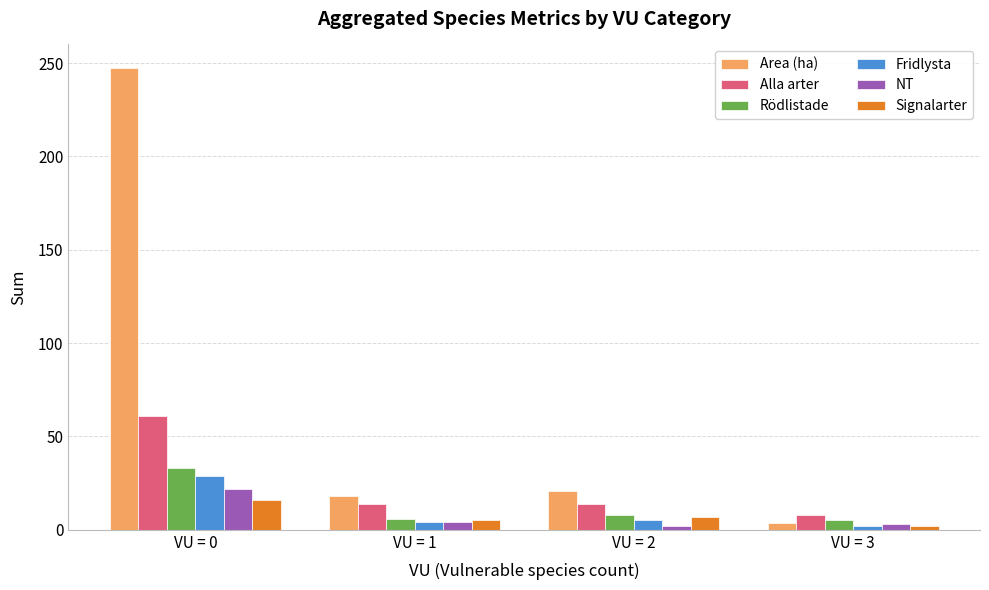

Does the chart contain stacked bars?

No